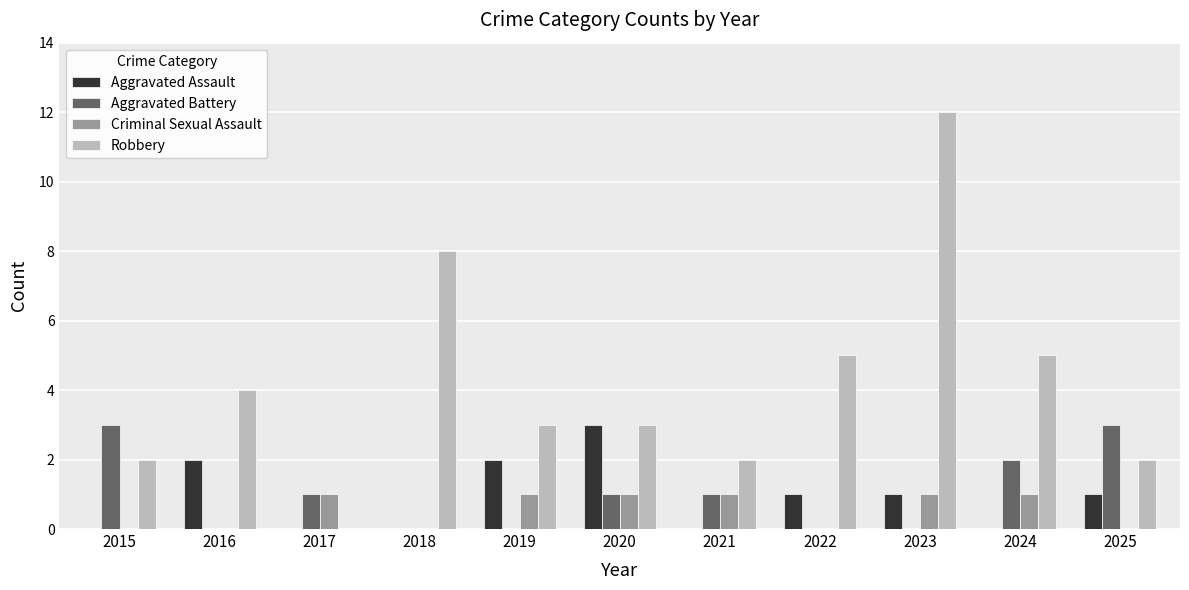

Is the value of Robbery at 2018 greater than the value of Criminal Sexual Assault at 2017?

Yes